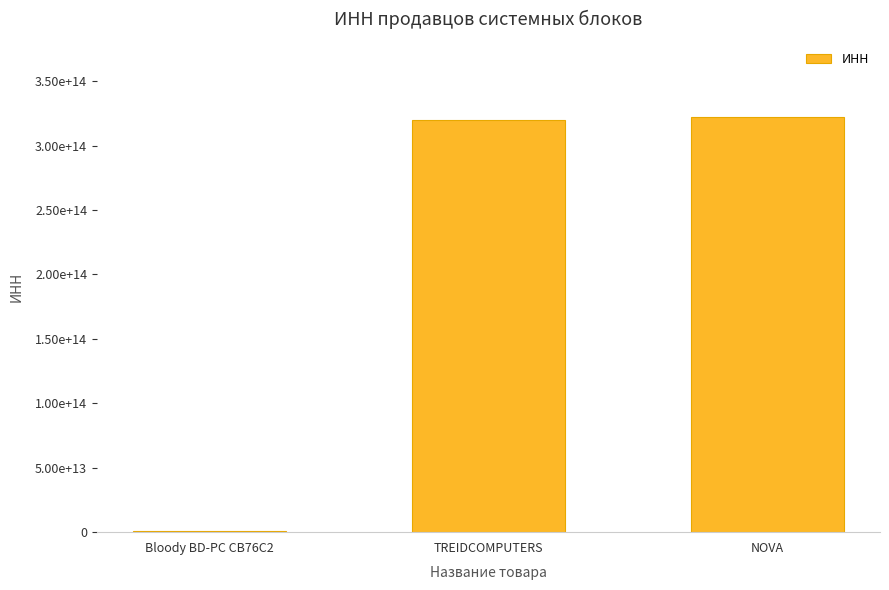

What is the minimum value shown in the chart?

1097746578863